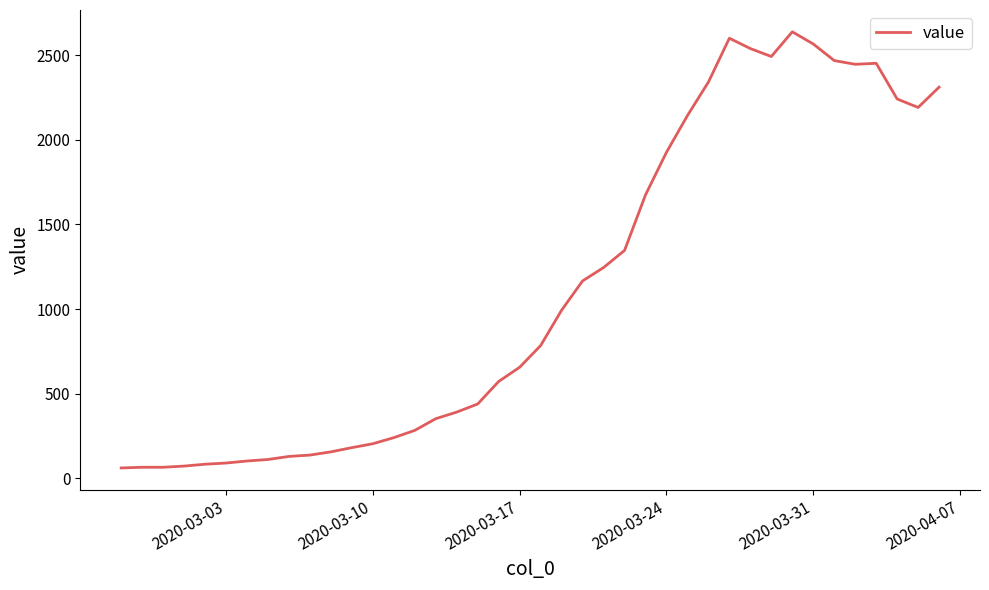

What is the difference between the maximum and minimum values?

2577